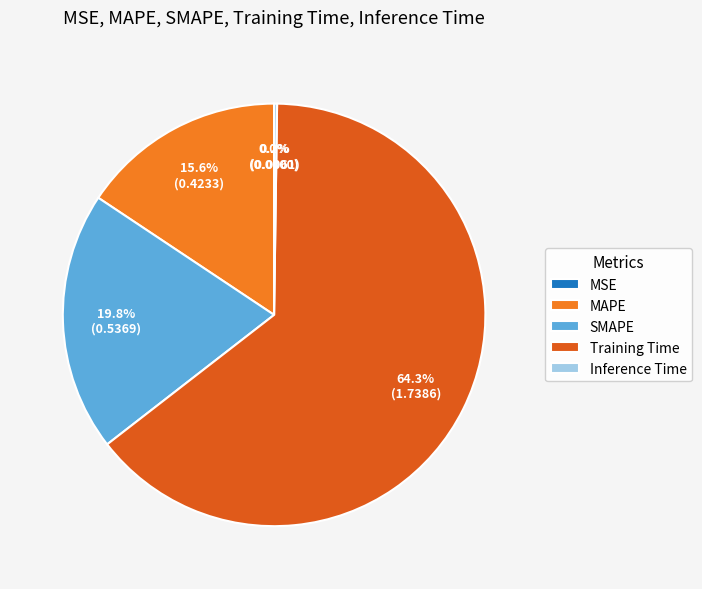

Between Training Time and MAPE, which is larger?

Training Time